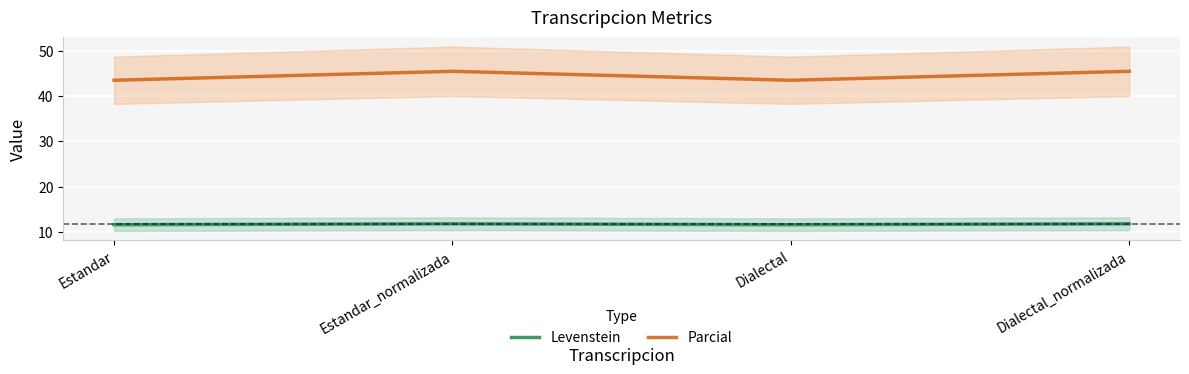

Read the Parcial value at Dialectal.

43.5